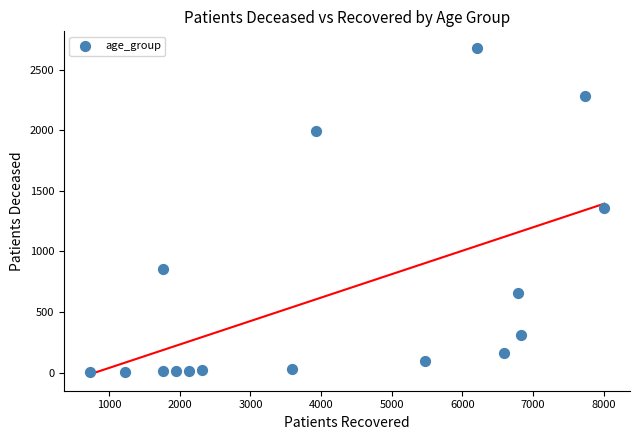

What is the range of Y values (max minus min)?

2679